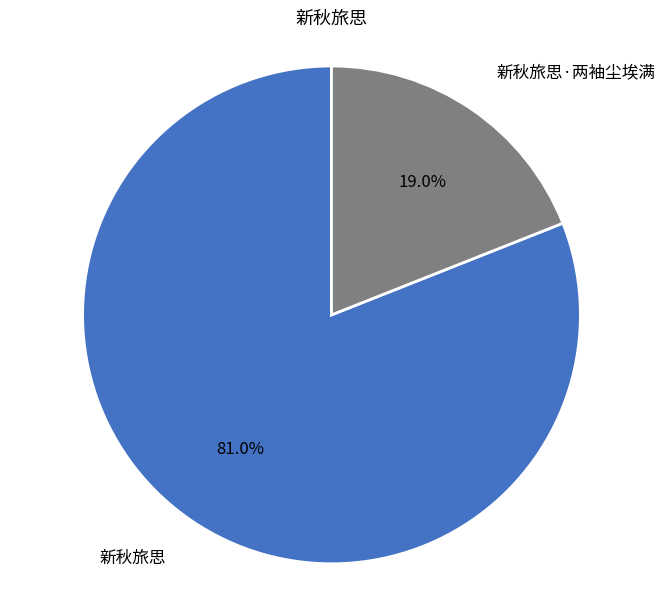

Between 新秋旅思·两袖尘埃满 and 新秋旅思, which is larger?

新秋旅思